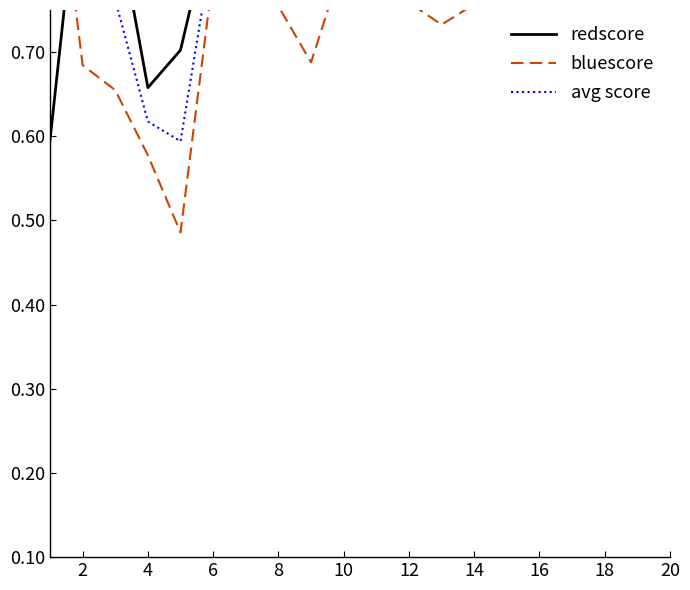

In redscore, how many points are higher than both neighbors (excluding endpoints)?

5